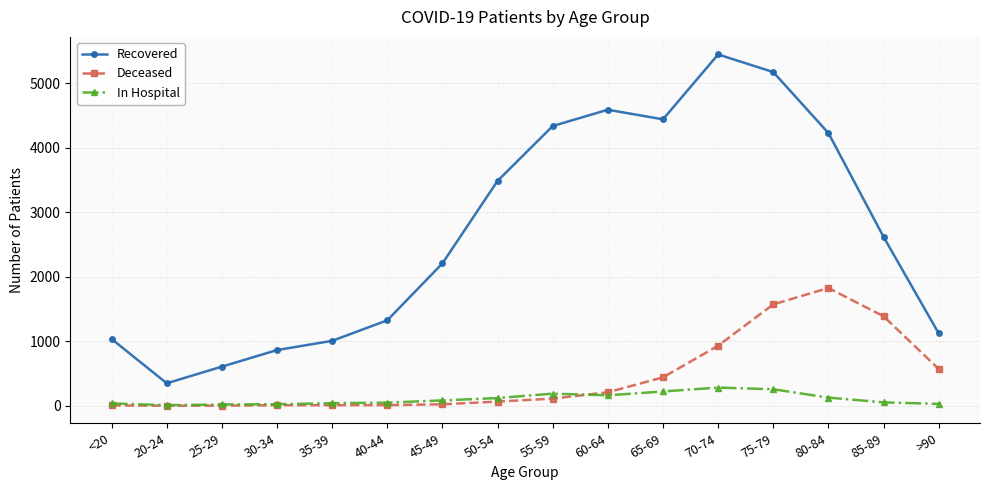

Which series changed the most between 40-44 and 55-59?

Recovered